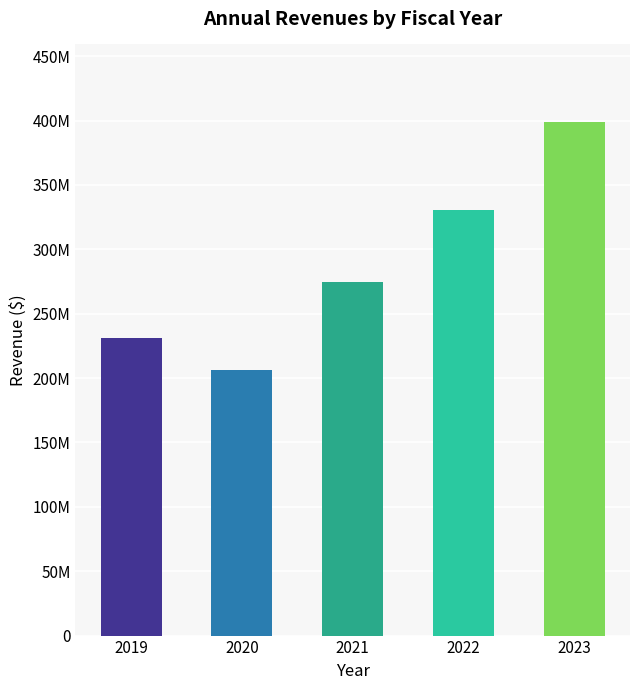

Rank the categories by value from highest to lowest.

2023, 2022, 2021, 2019, 2020